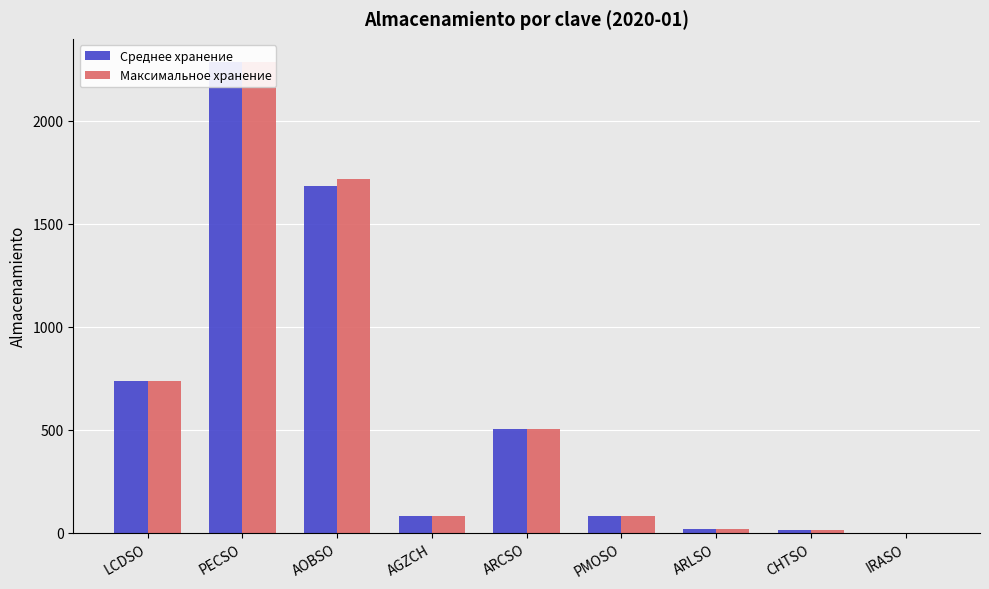

Read the Максимальное хранение value at ARCSO.

501.5